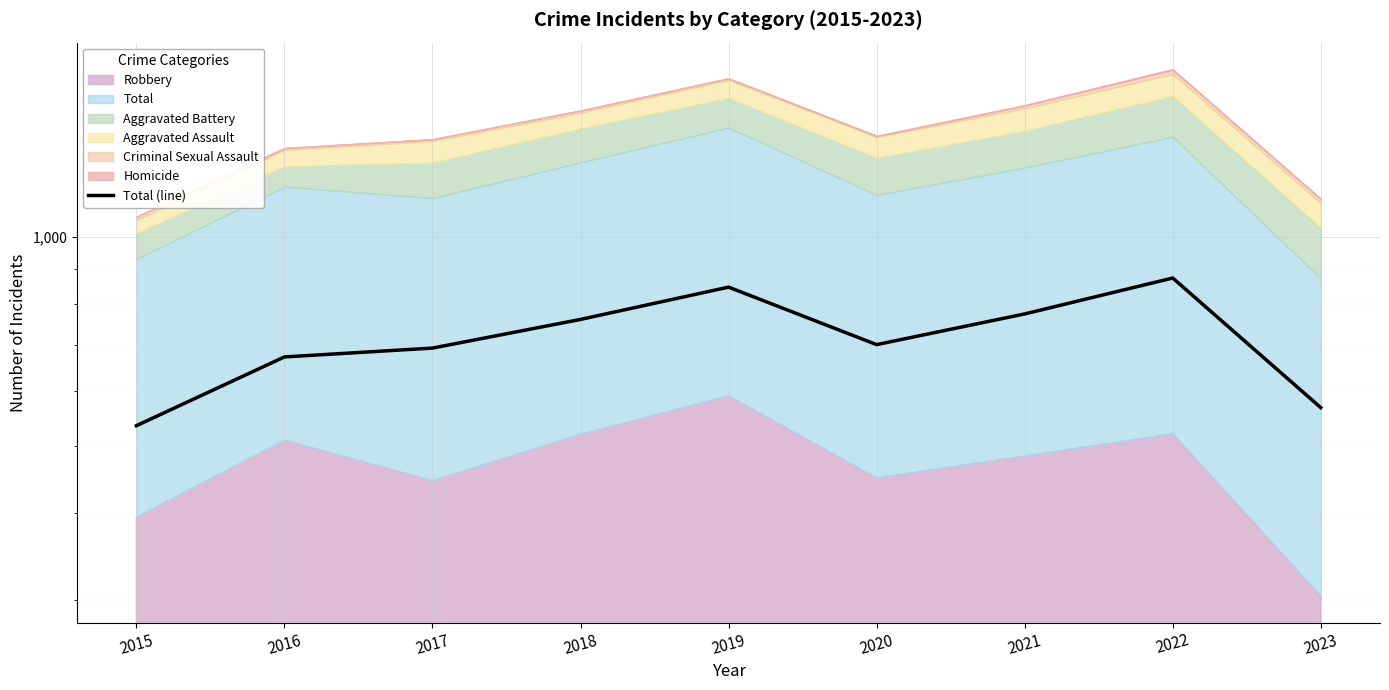

Reading left to right, extract all data points from this chart.

535	672	692	761	847	700	775	873	568